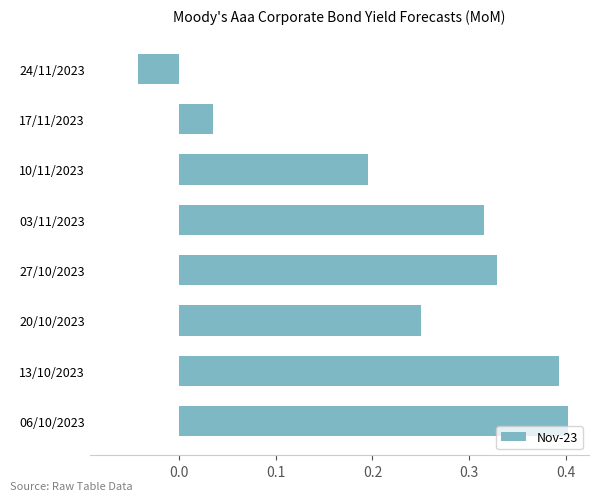

Between 13/10/2023 and 27/10/2023, which is larger?

13/10/2023